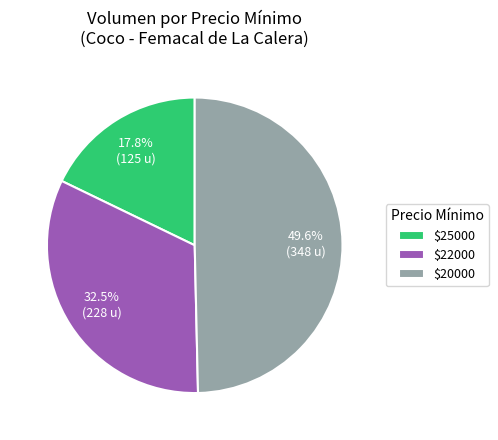

How much of the chart is everything except $20000?

50.4%